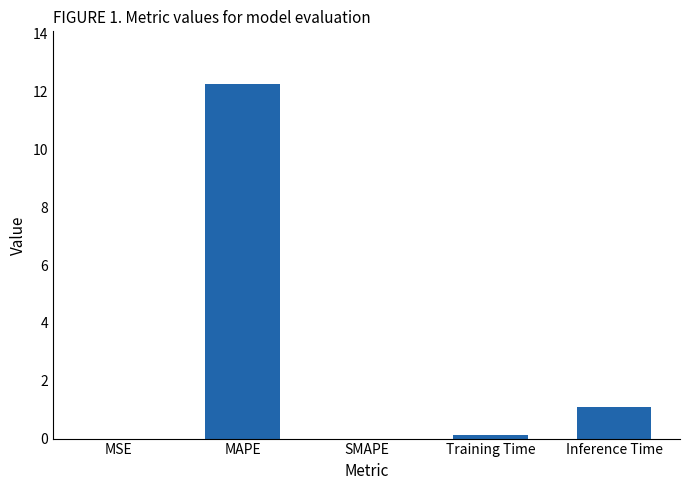

True or false: the data shows -8.2 at SMAPE.

False